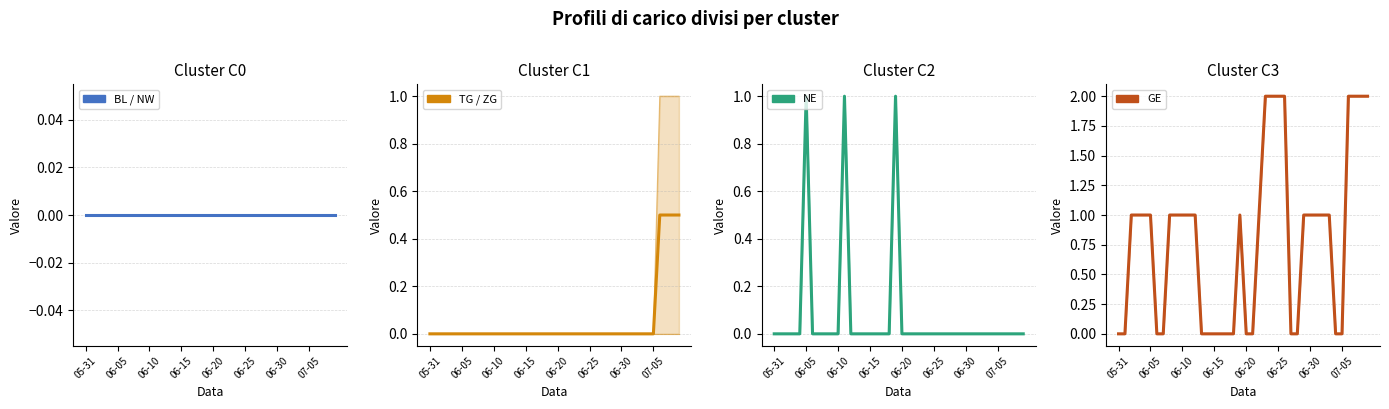

True or false: TG and NE cross at least once.

False